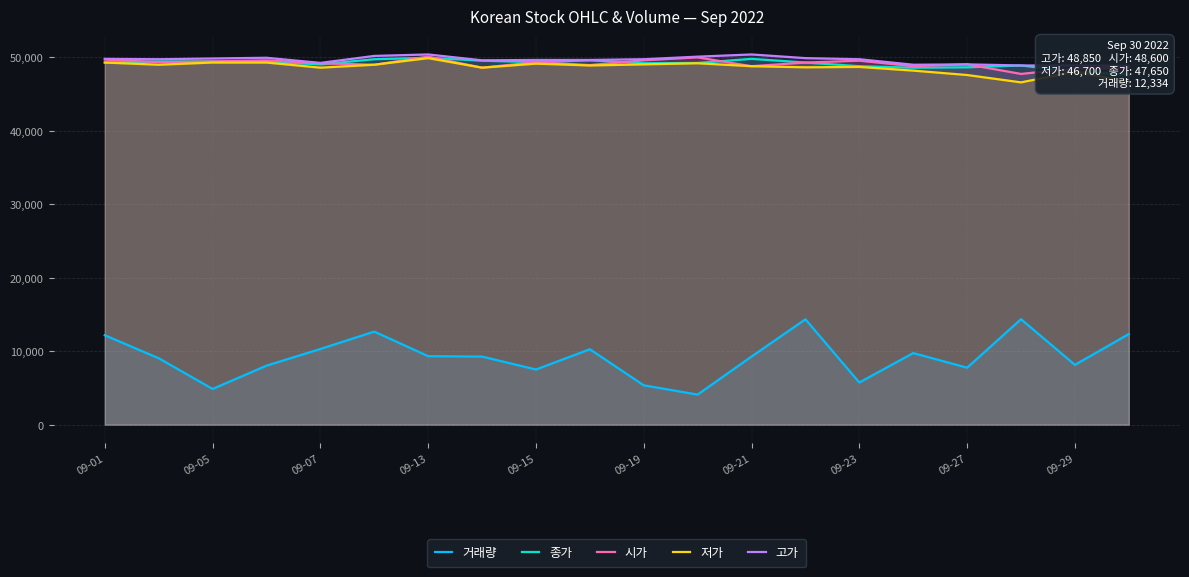

What is the average value of the 저가 series?

48630